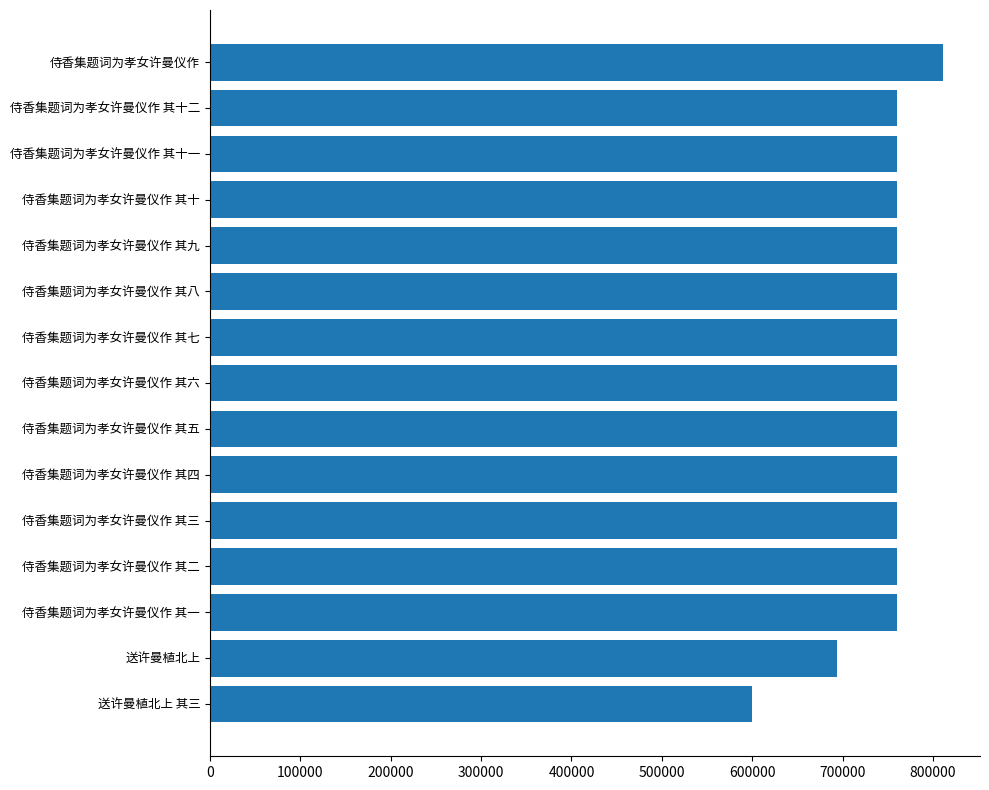

True or false: the data shows 1030656 at 侍香集题词为孝女许曼仪作 其三.

False